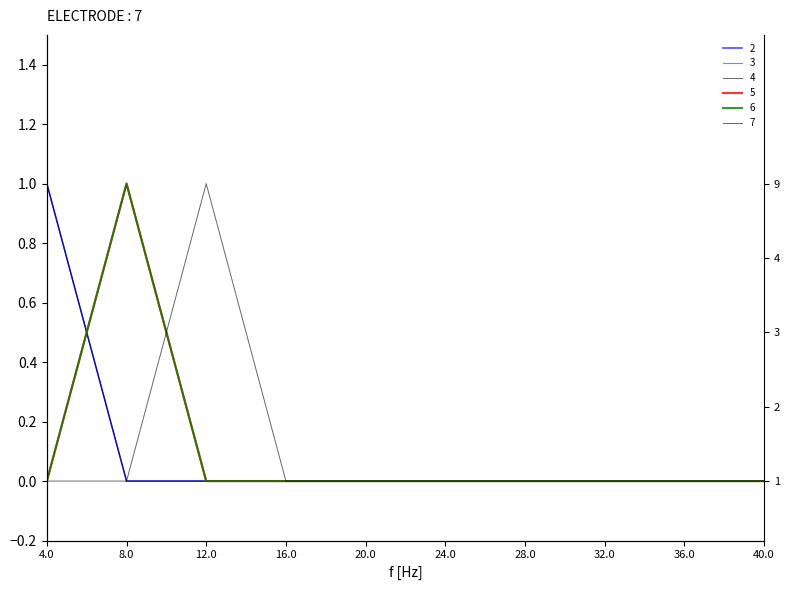

What is the difference between the maximum and minimum values in the 3 series?

1